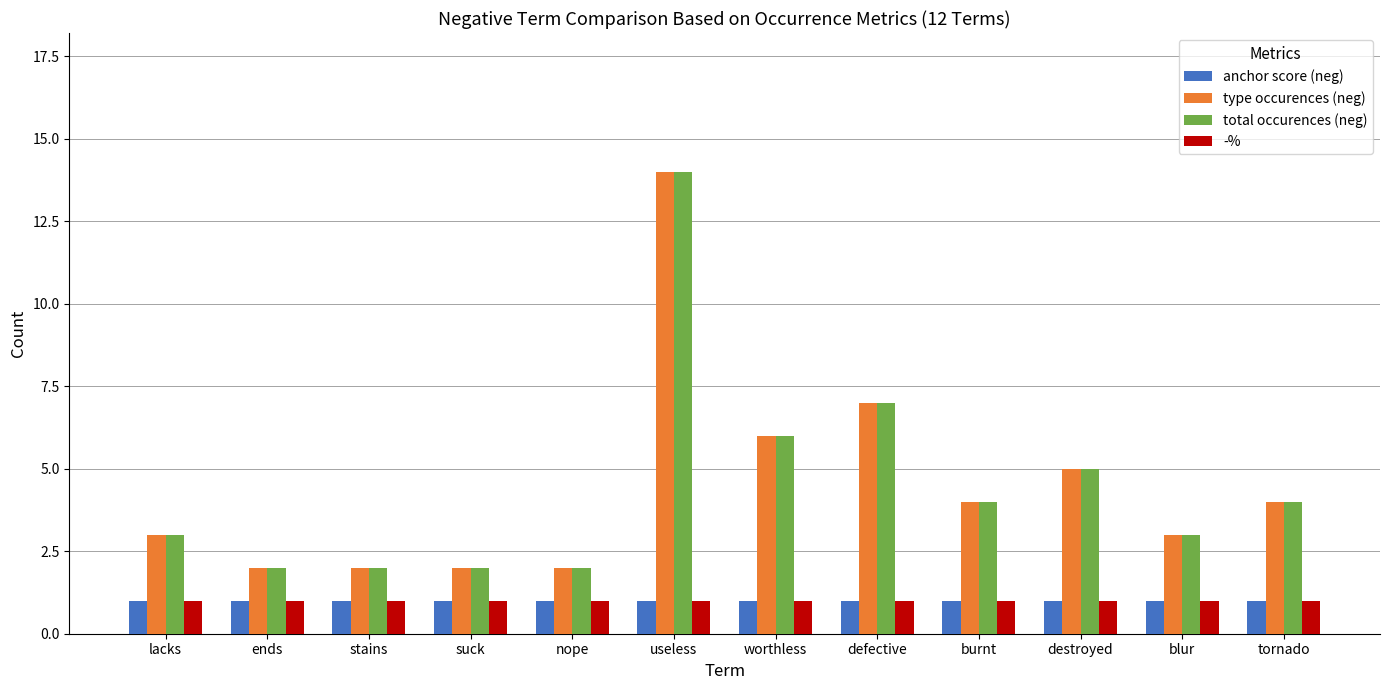

At which category does the chart reach its peak across all series?

useless